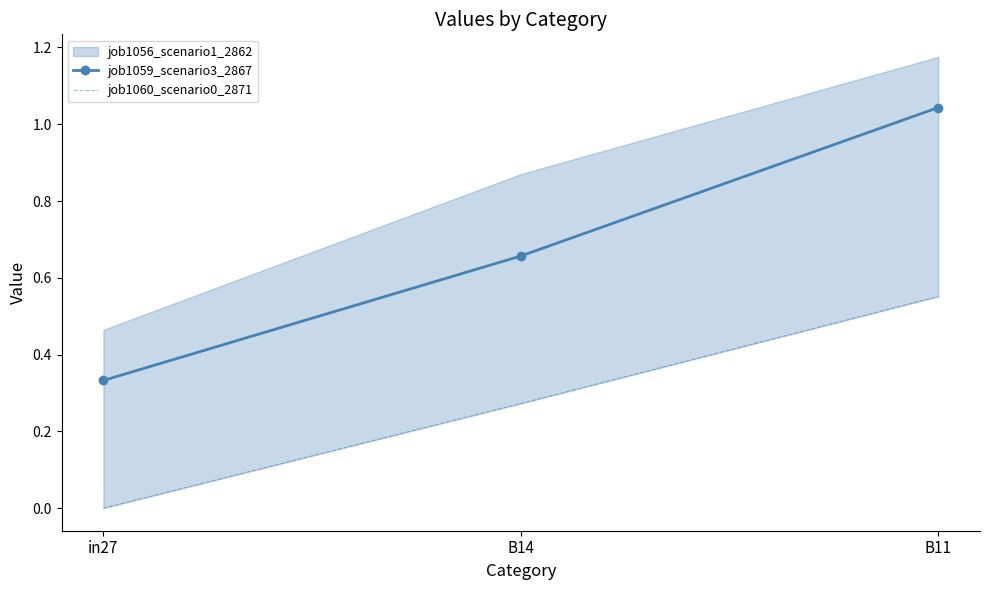

Where is job1060_scenario0_2871 nearest to the value 0?

in27